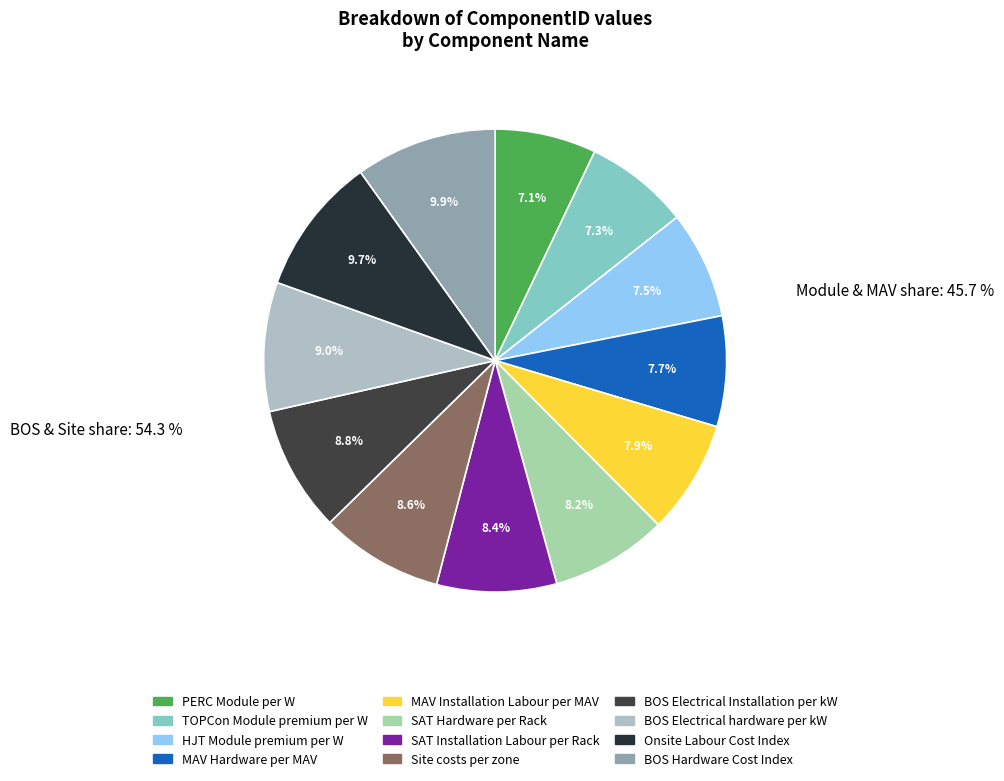

How many segments does this pie chart have?

12